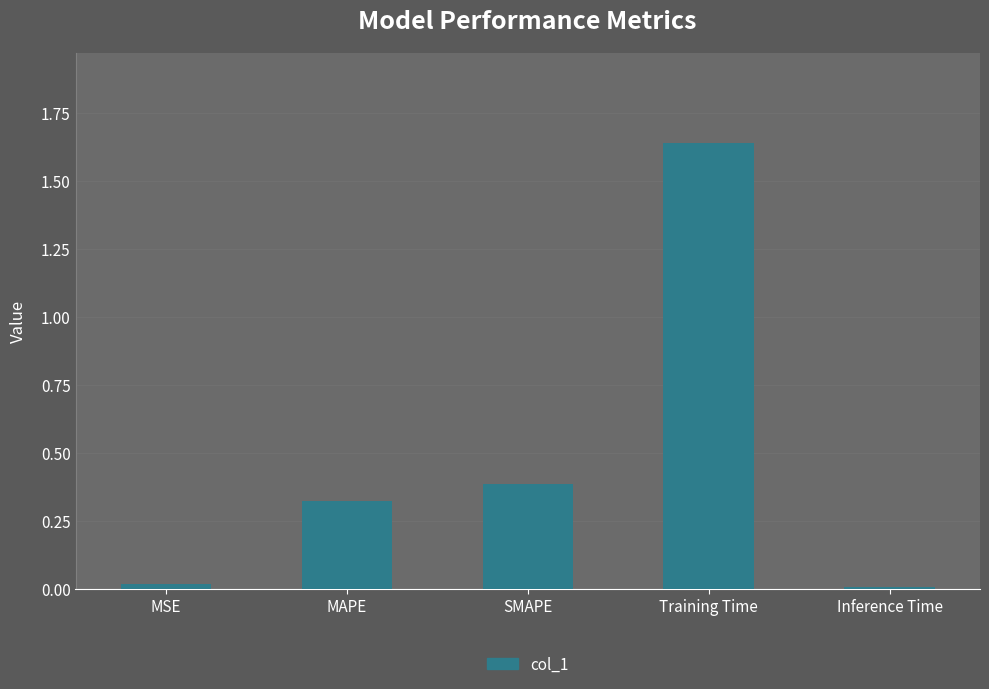

What is the average value?

0.5